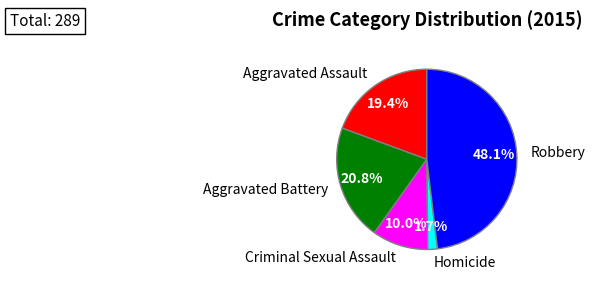

Does any single category account for the majority?

No